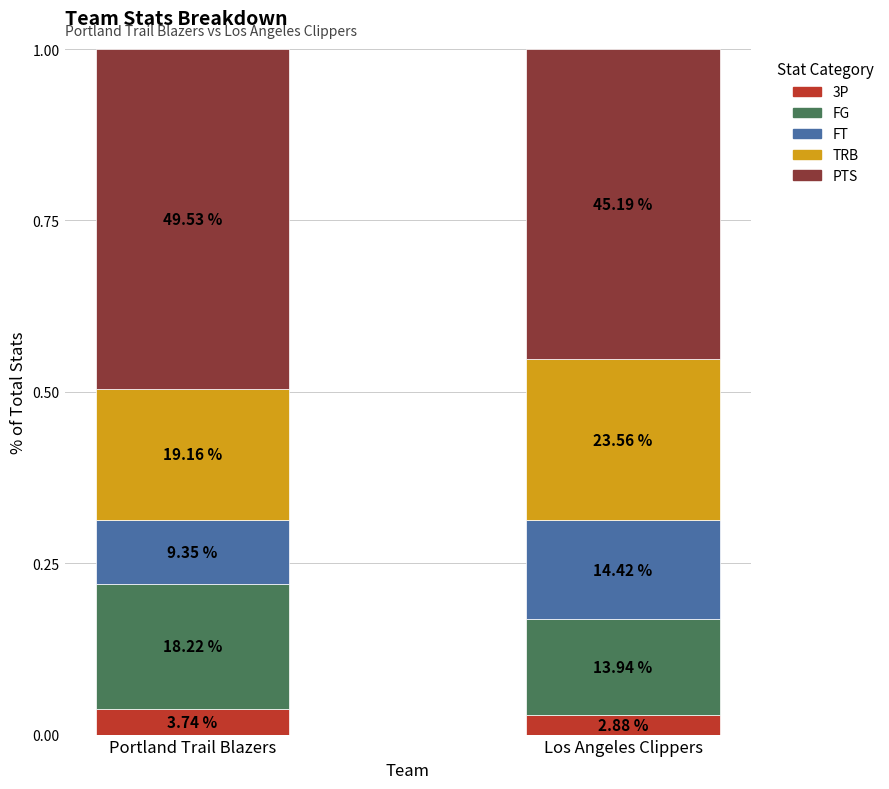

How many bars are there in total?

2